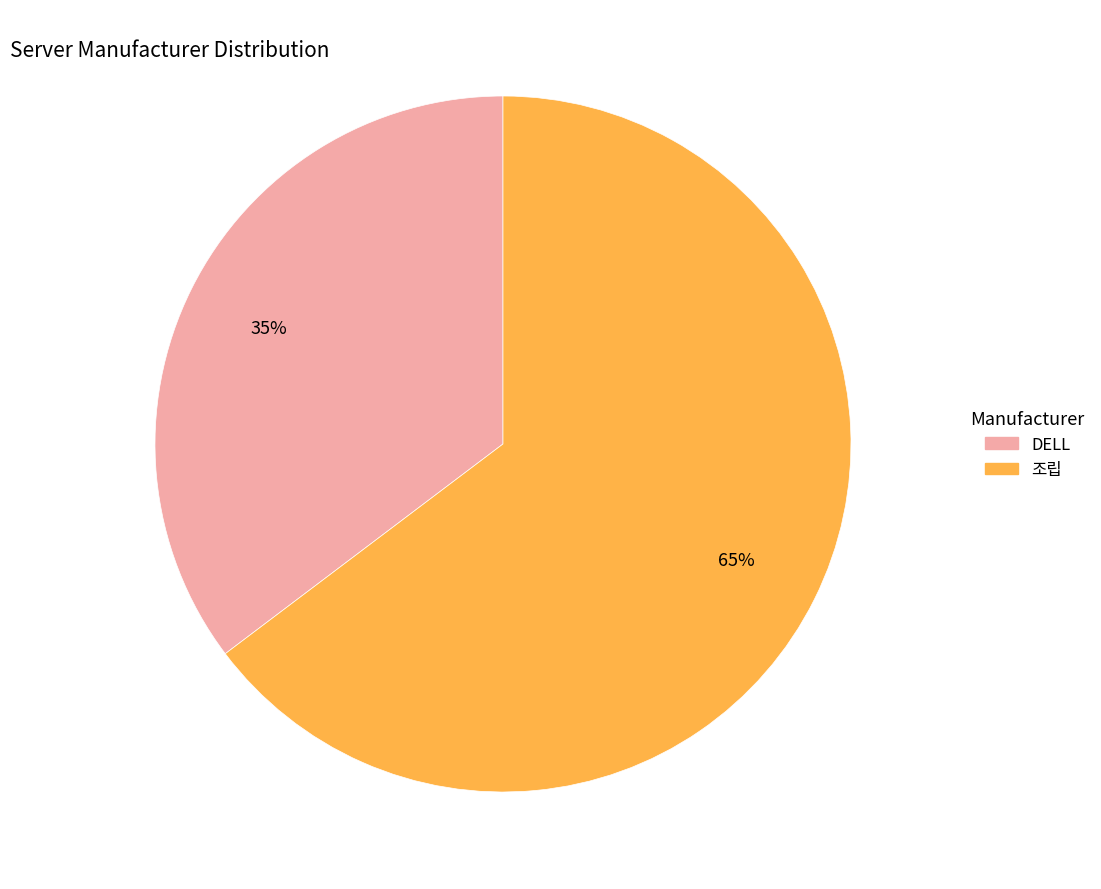

How many segments does this pie chart have?

2